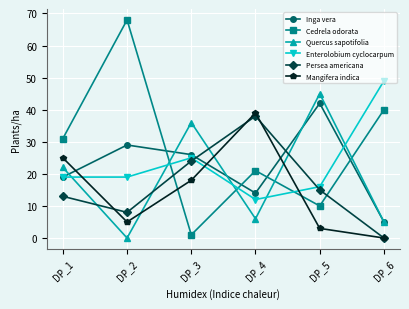

Where is Cedrela odorata nearest to the value 34?

DP_1